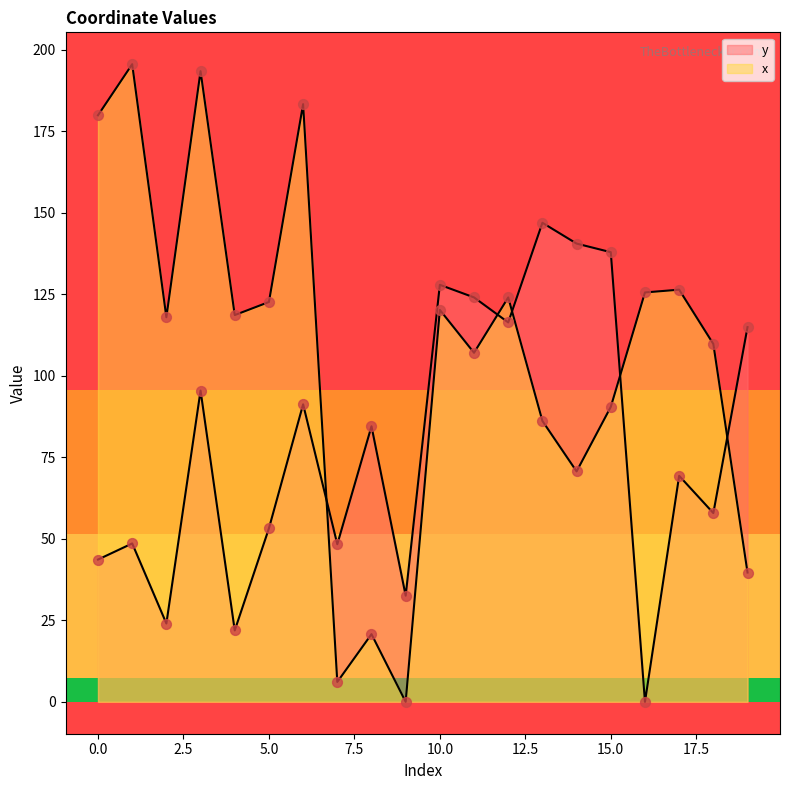

At which category is the sum across all series the highest?

3